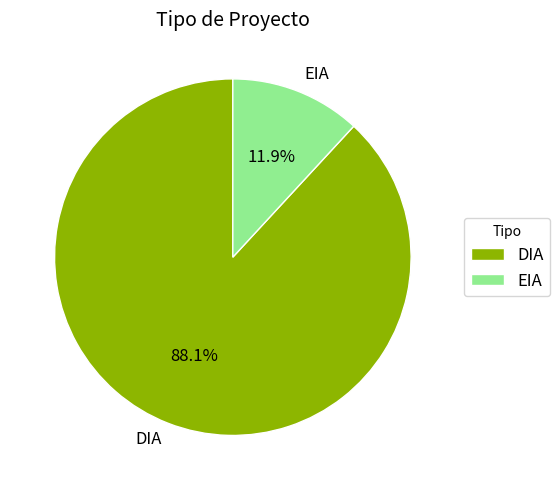

Is it true that EIA is 3% of the pie?

False